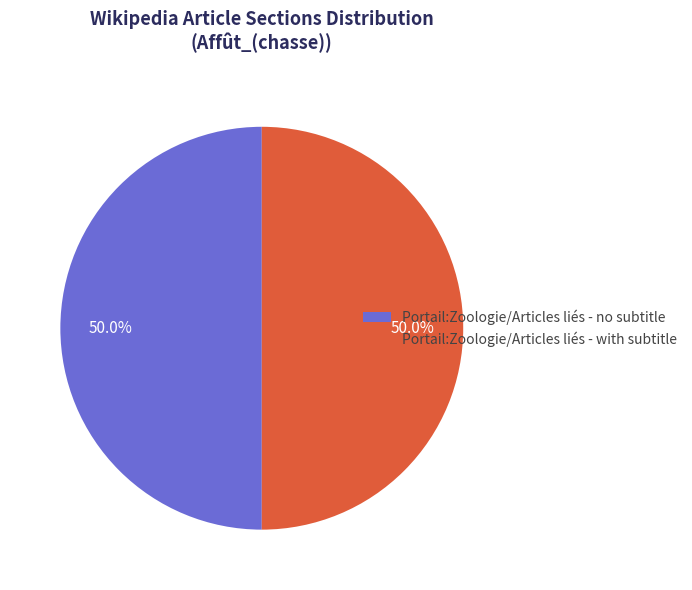

What is the ratio of the value at Portail:Zoologie/Articles liés - with subtitle to the value at Portail:Zoologie/Articles liés - no subtitle?

1.0